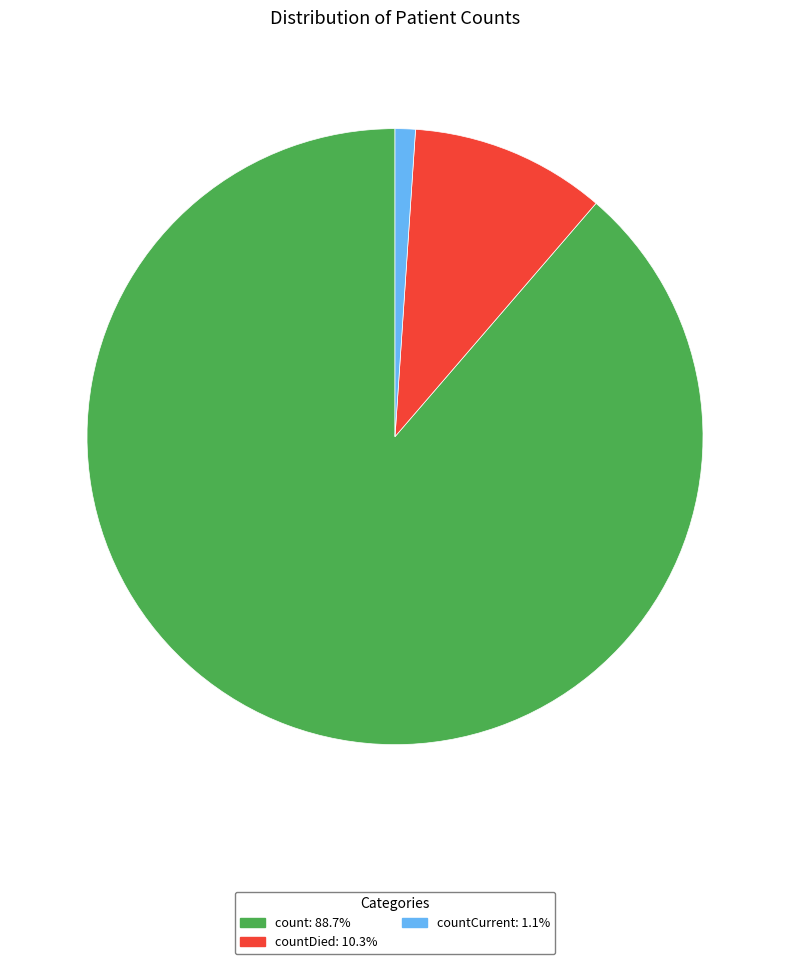

Is there a majority slice in this chart?

Yes